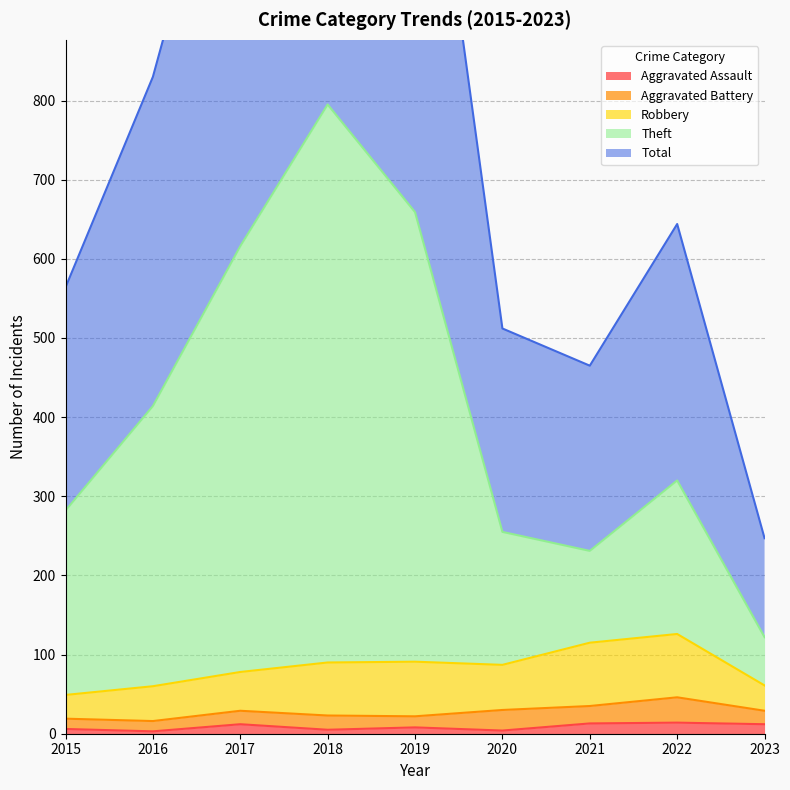

In Theft, how many points are higher than both neighbors (excluding endpoints)?

2